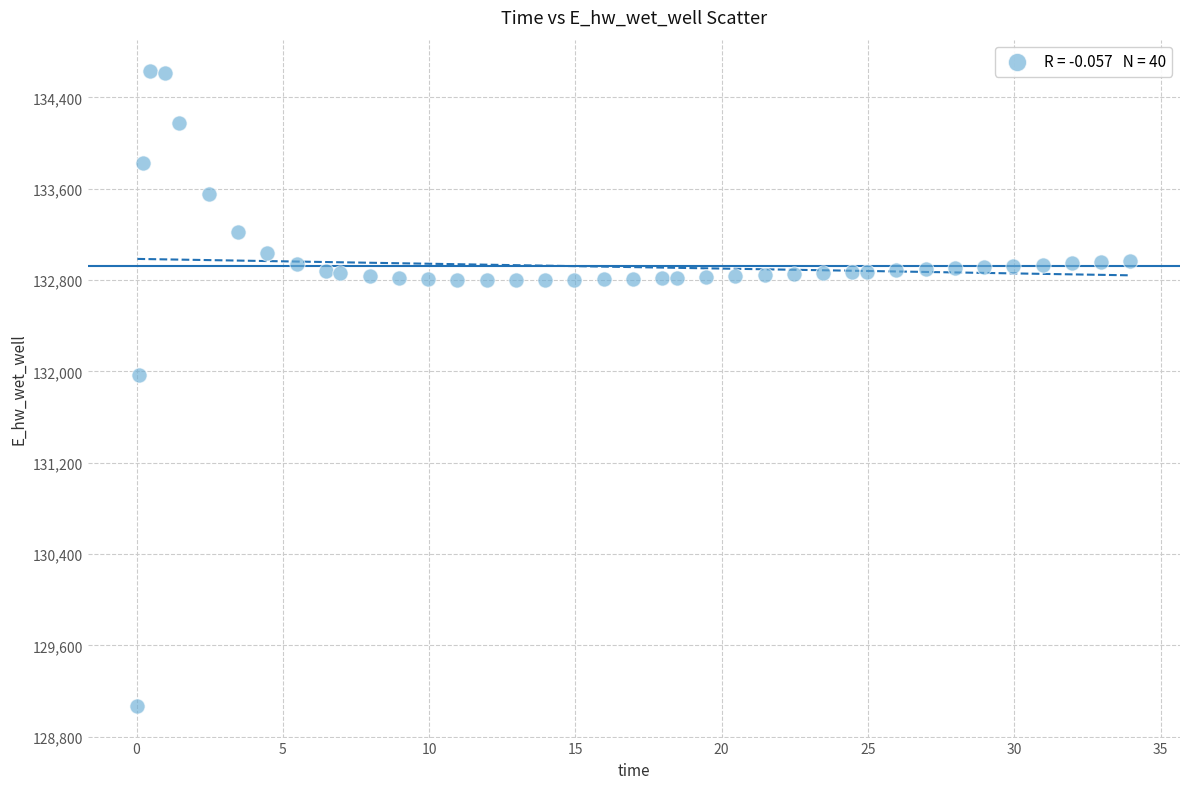

What is the range of Y values (max minus min)?

5557.7